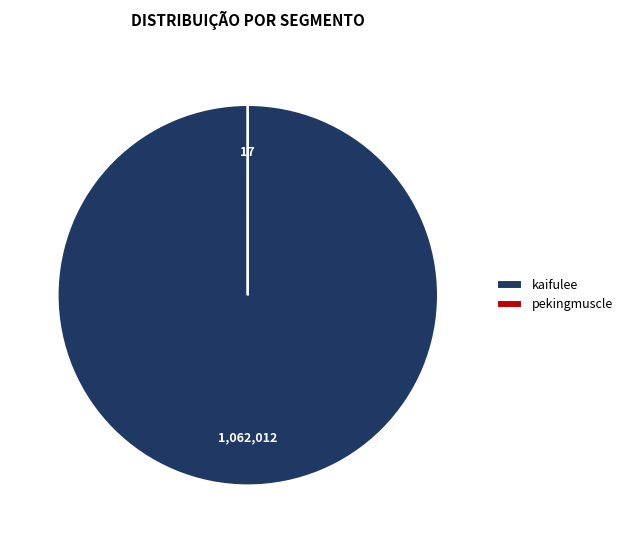

Which slice represents more than half of the pie?

kaifulee